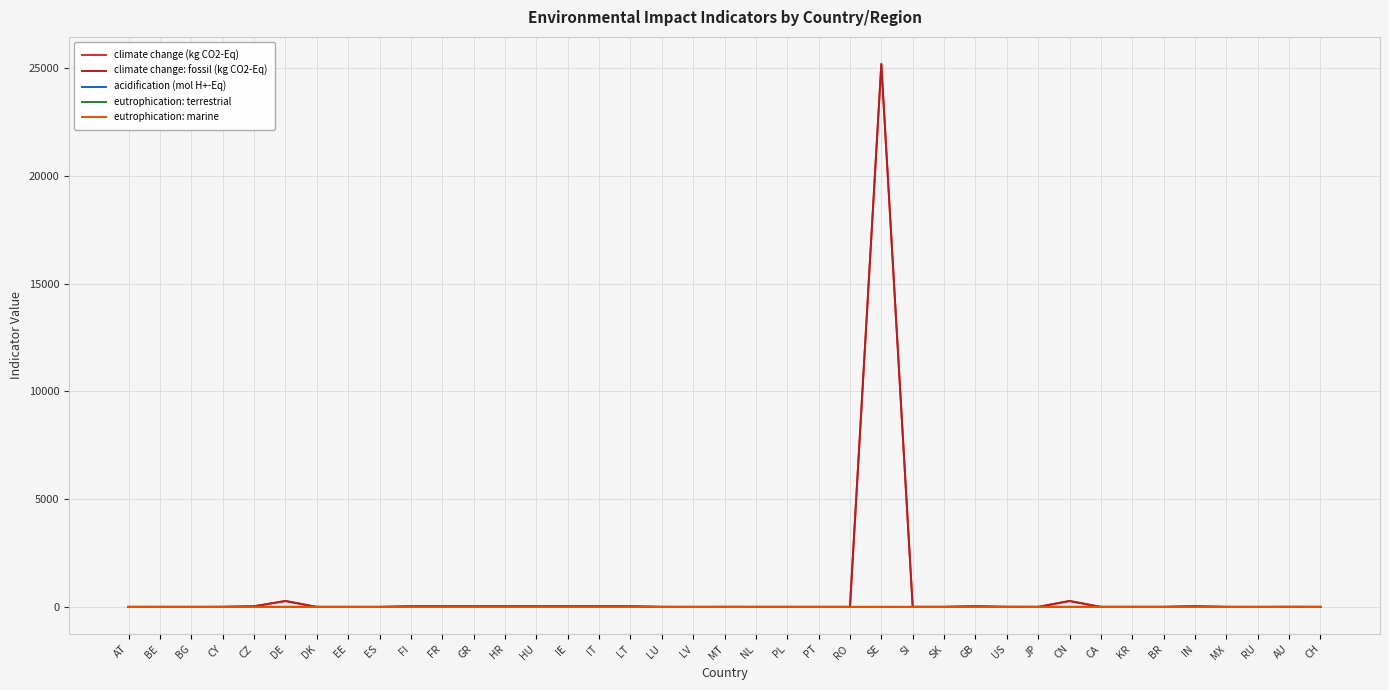

Does the chart have visible grid lines?

Yes